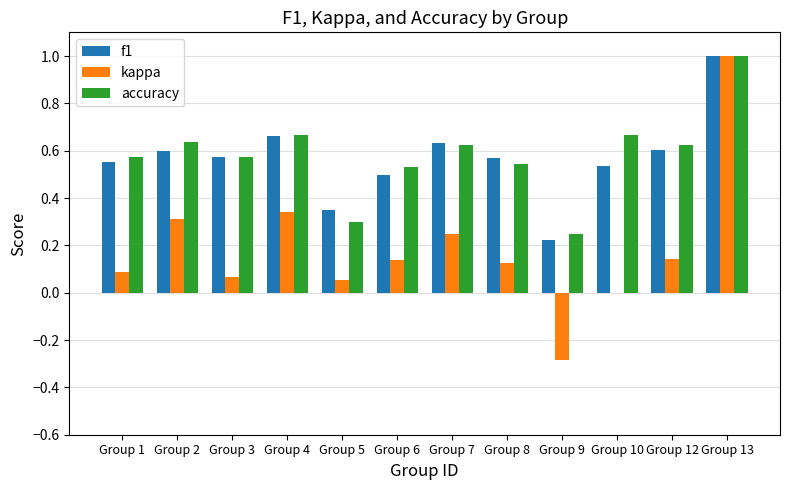

What are all the series names shown in the legend?

f1, kappa, accuracy